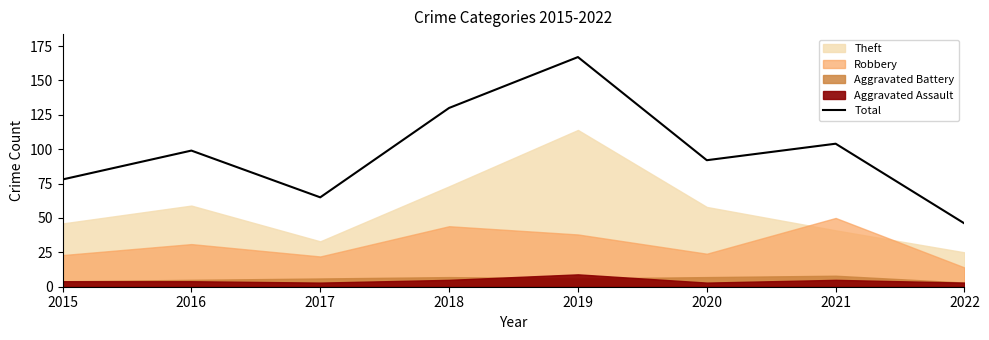

Rank the categories by value from lowest to highest.

2022, 2017, 2015, 2020, 2016, 2021, 2018, 2019